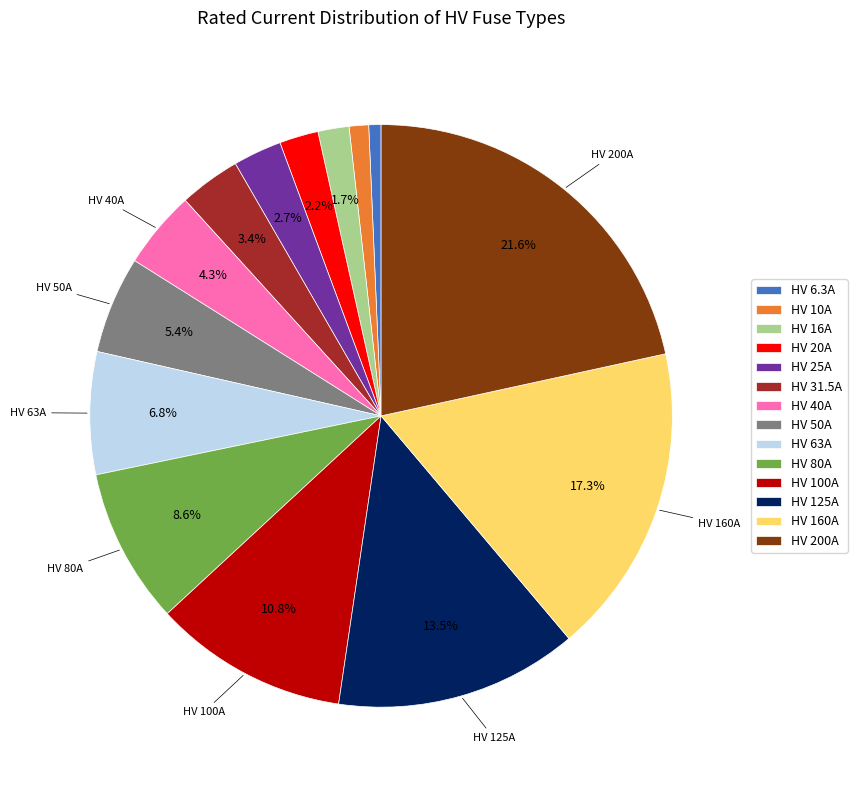

The HV 16A slice represents 2% of the pie. True or false?

True